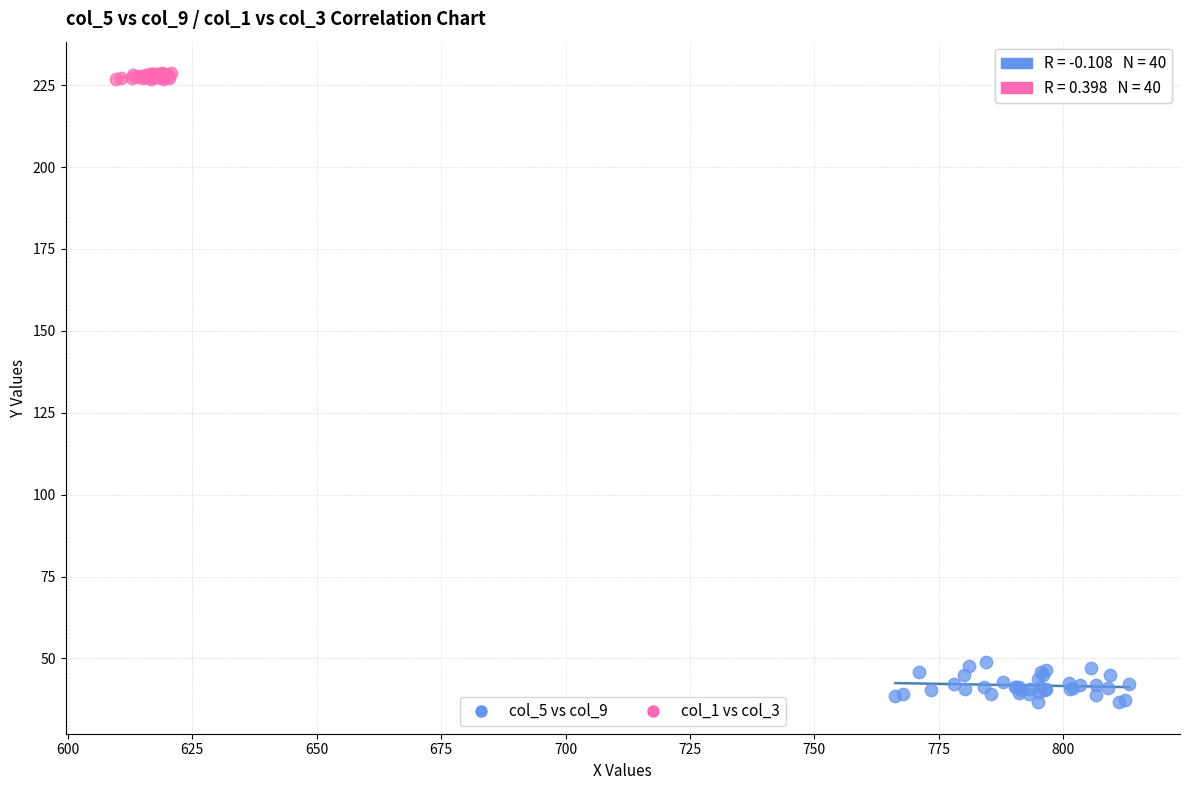

Which series reaches the maximum Y coordinate?

col_1 vs col_3